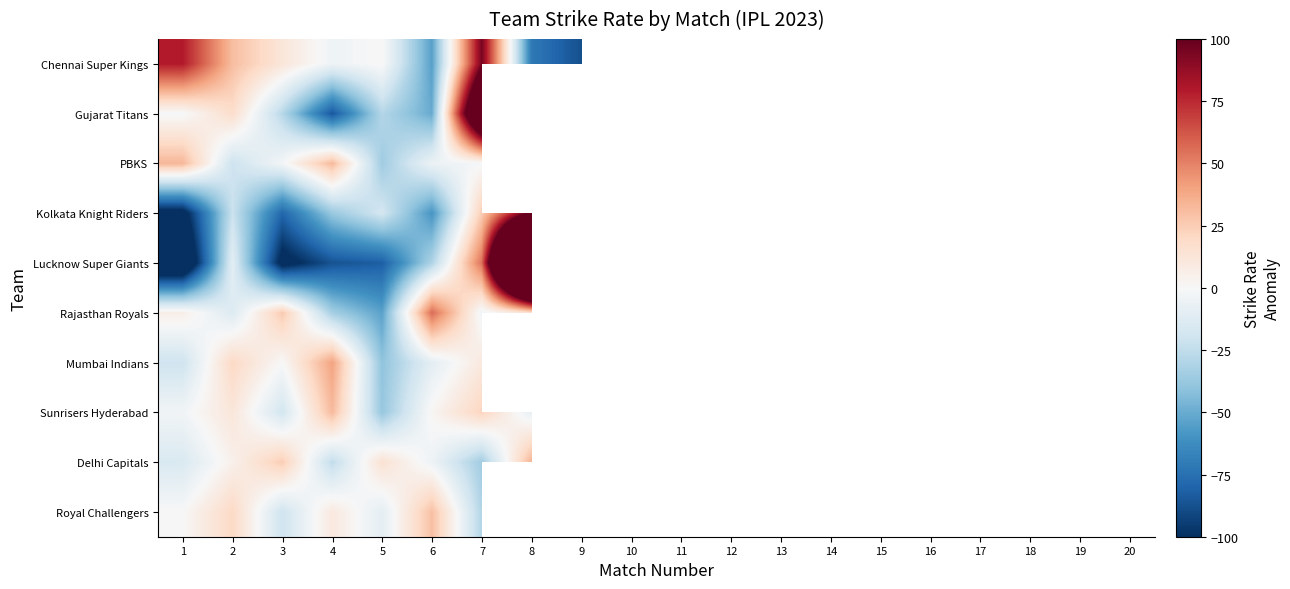

Count the number of data series in this chart.

10